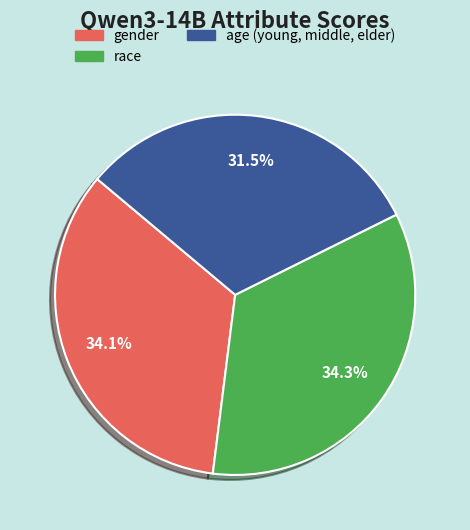

Is it true that gender is 27% of the pie?

False